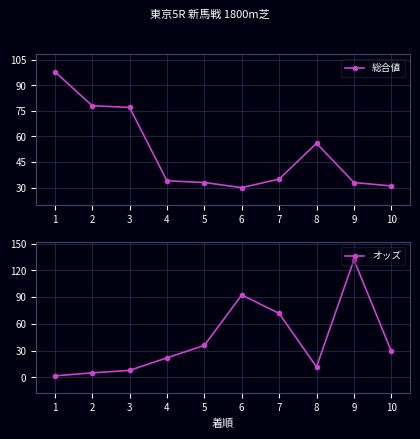

After their last crossing, which series has the higher values: オッズ or 総合値?

総合値